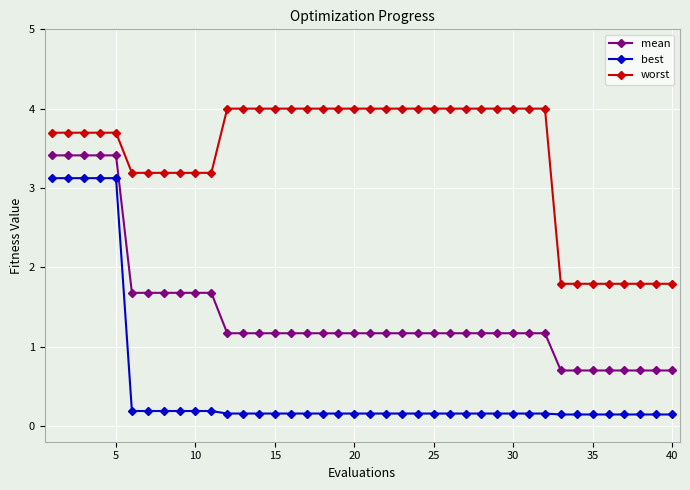

What is the value of the best point at the 17th from the left?

0.2